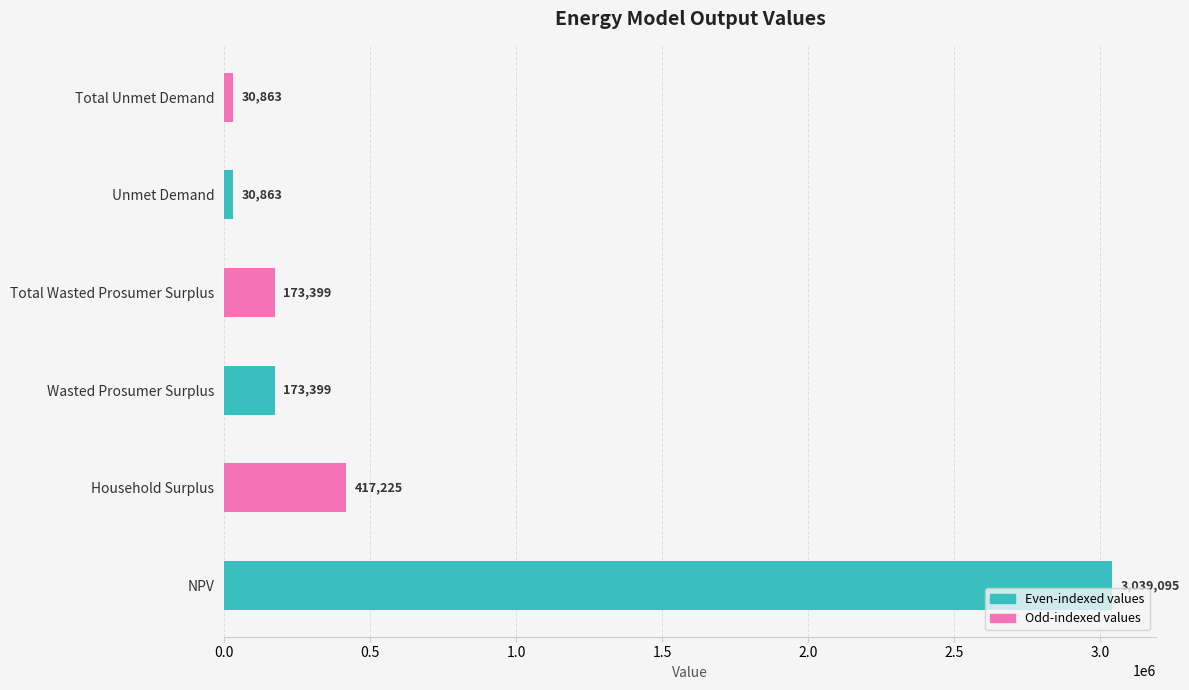

What is the sum of all values?

3864843.3